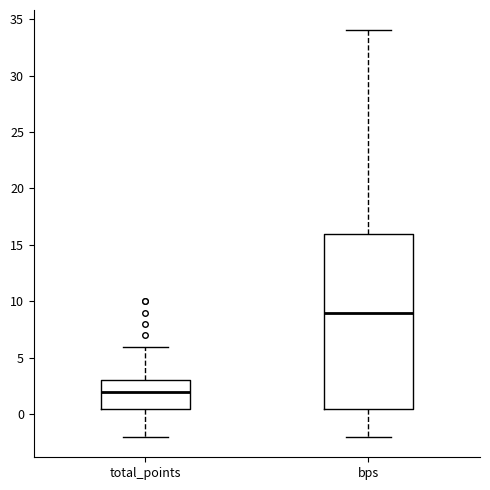

Reading left to right, transcribe this box plot: for each box, give where its median line is, the range the box spans, and where its two whiskers end, as read against the y-axis. The values are not printed on the chart, so give them approximately, as read against the axis.

total_points: median 2.0, box 0.5 to 3.0, whiskers -2.0 to 6.0
bps: median 9.0, box 0.5 to 16.0, whiskers -2.0 to 34.0